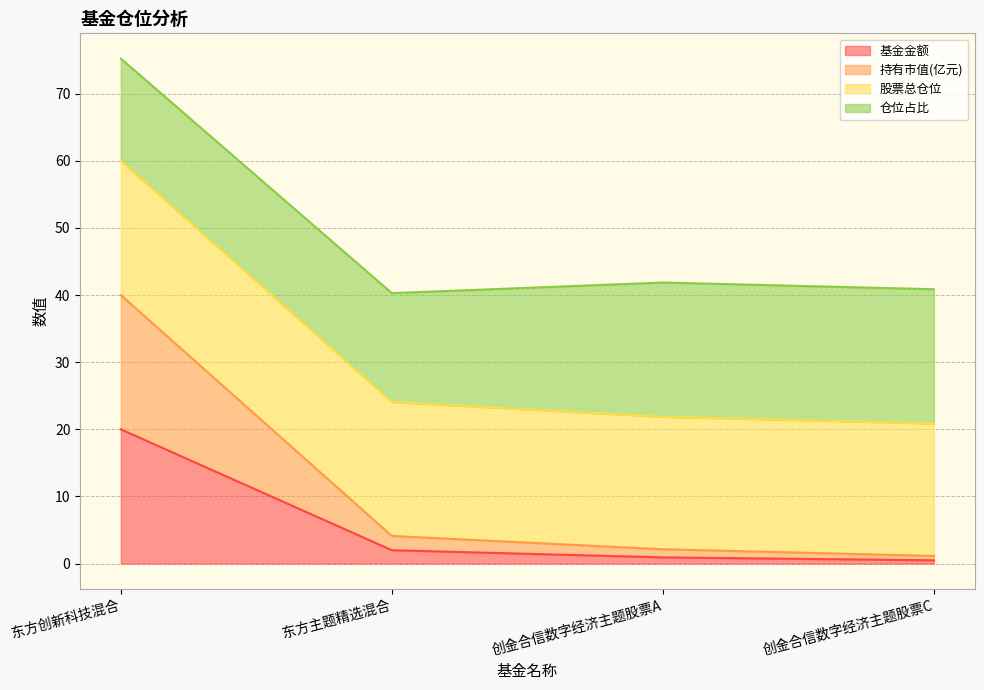

Which category has the highest value in the 基金金额 series?

东方创新科技混合